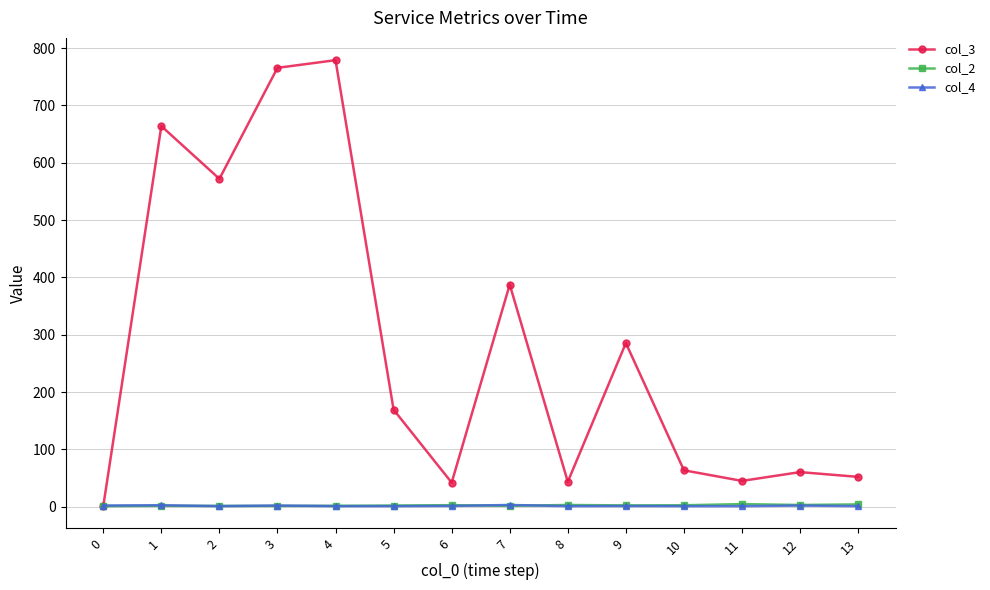

What is the total value across all series at 10?

67.0